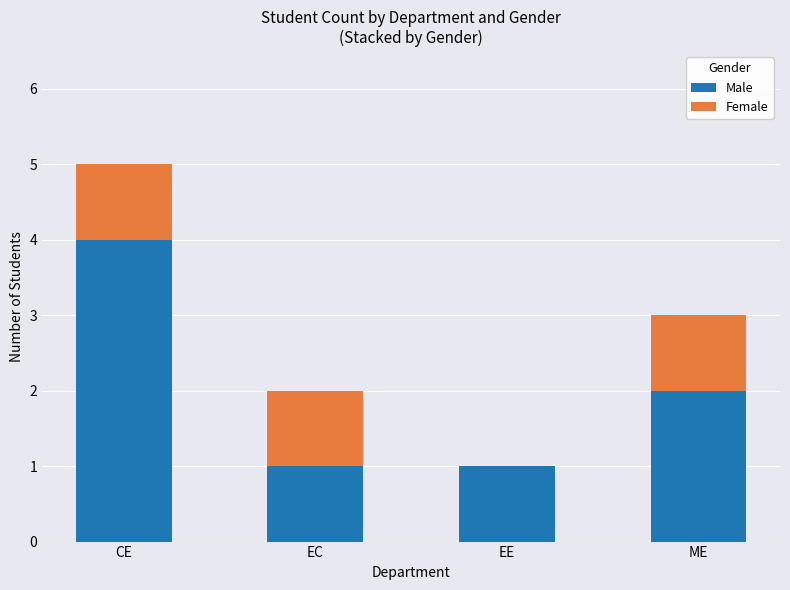

What is the sum of the Male values at ME and CE?

6